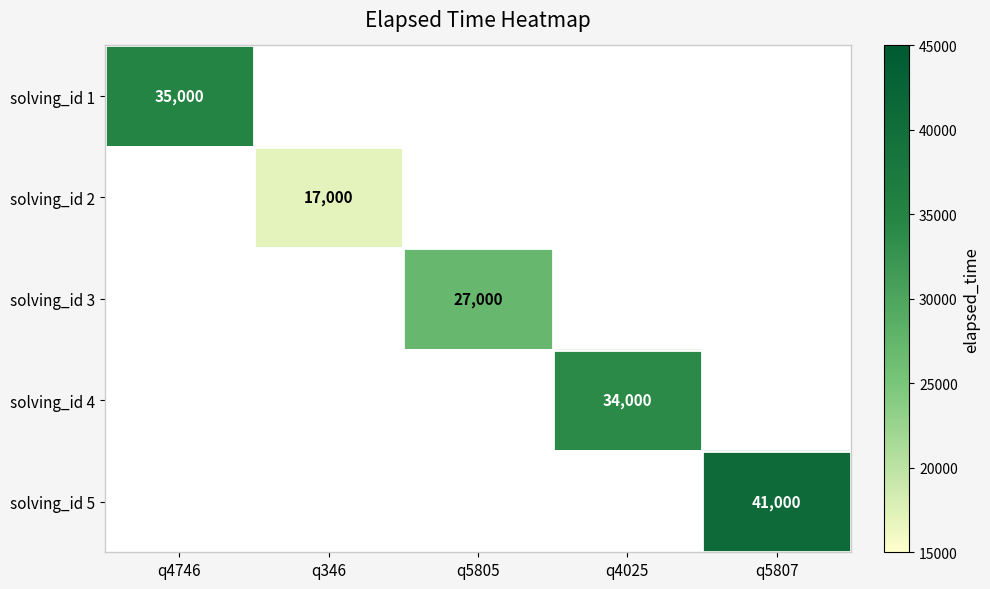

How many categories are shown in the chart?

5